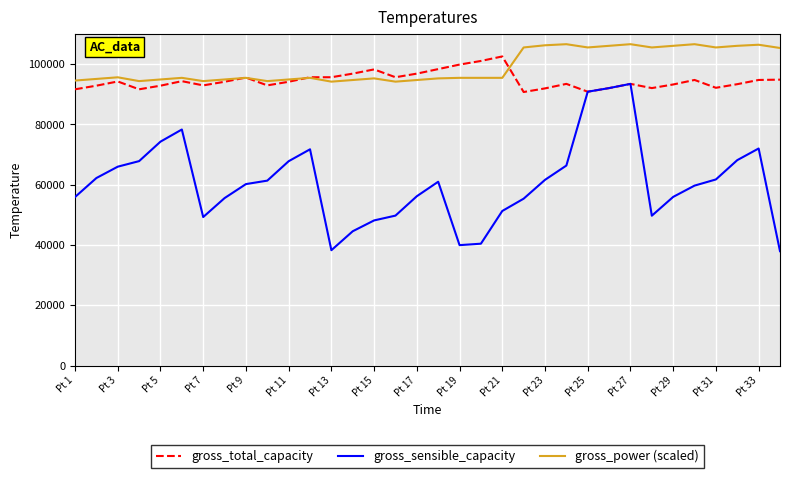

Which series has the largest total across all categories?

gross_power (scaled)